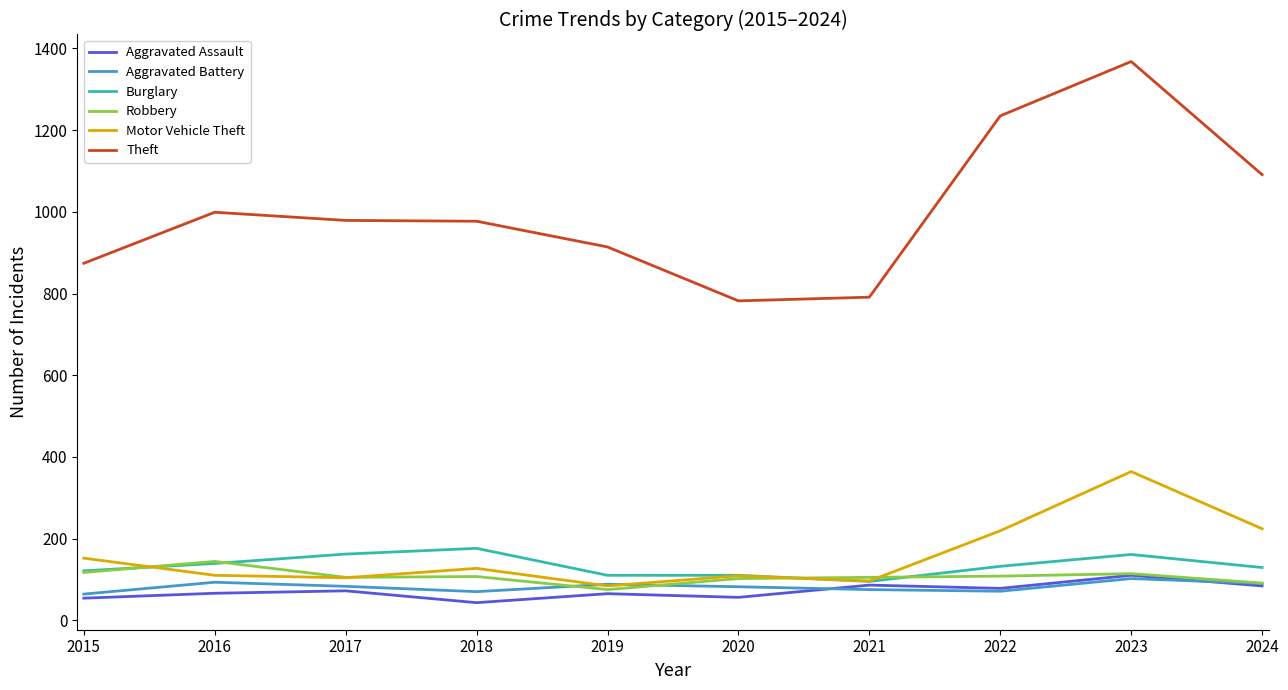

What is the sum of all Motor Vehicle Theft values?

1589